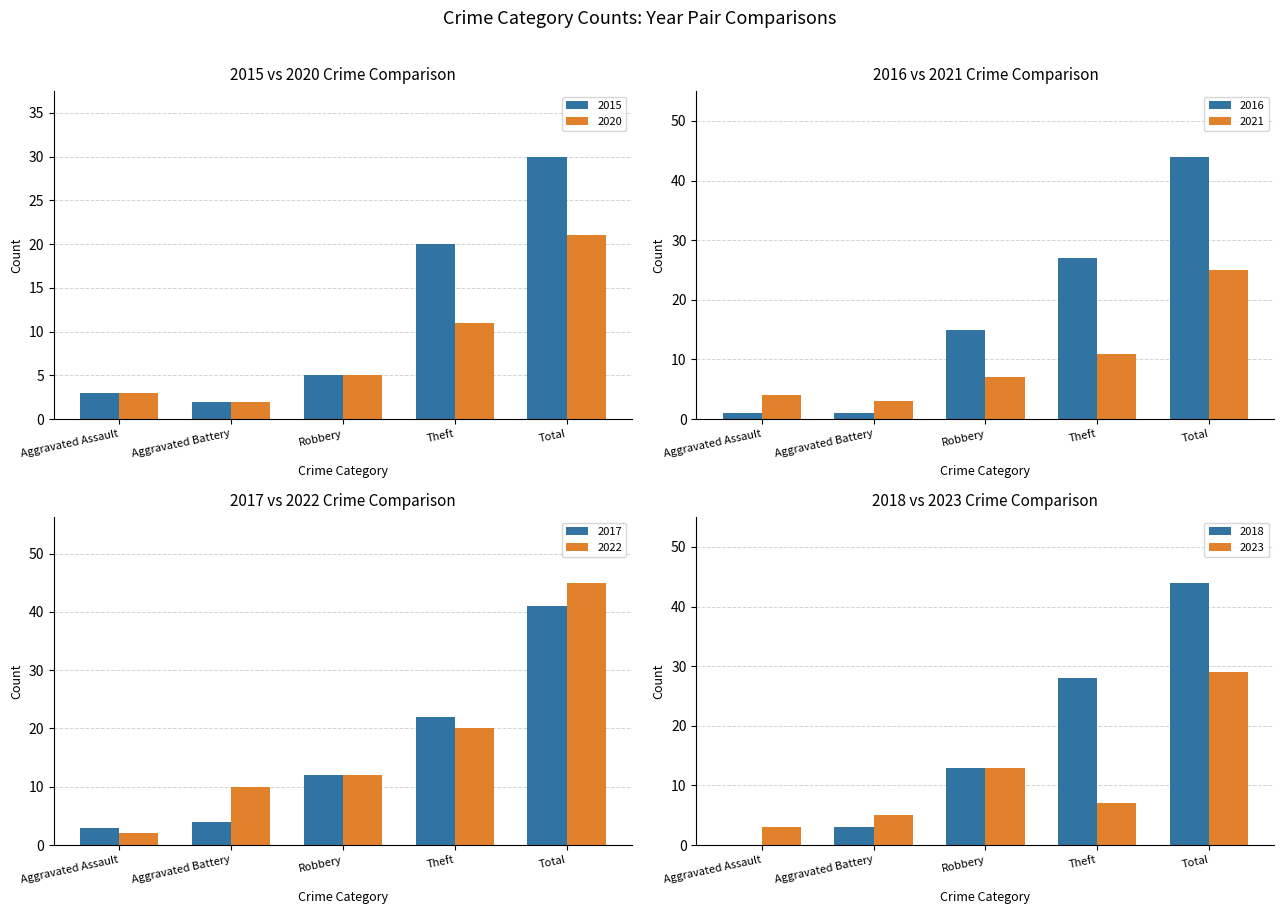

At which label does 2020 reach its peak?

Total